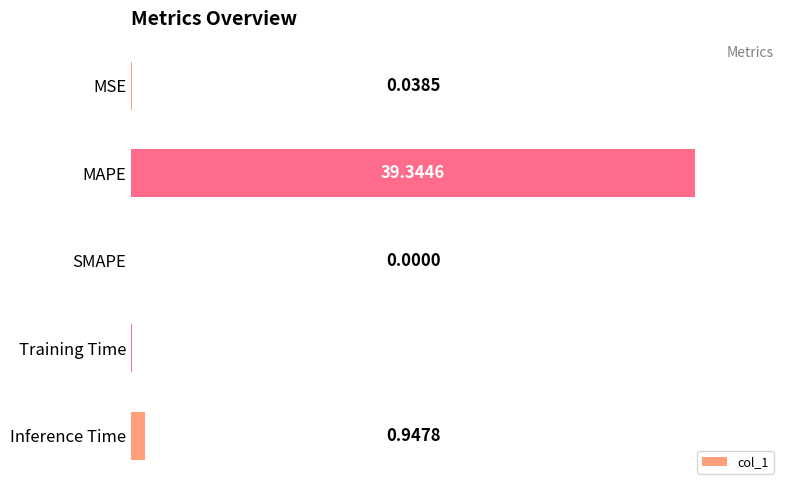

Where is the data nearest to the value 19?

Inference Time